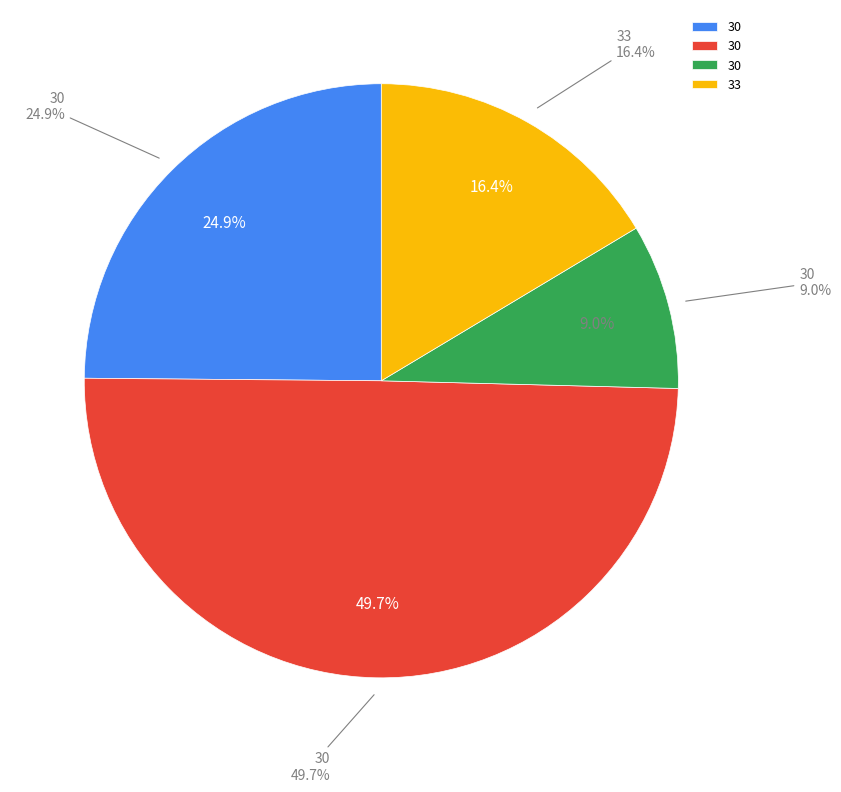

Which slice is the smallest?

30